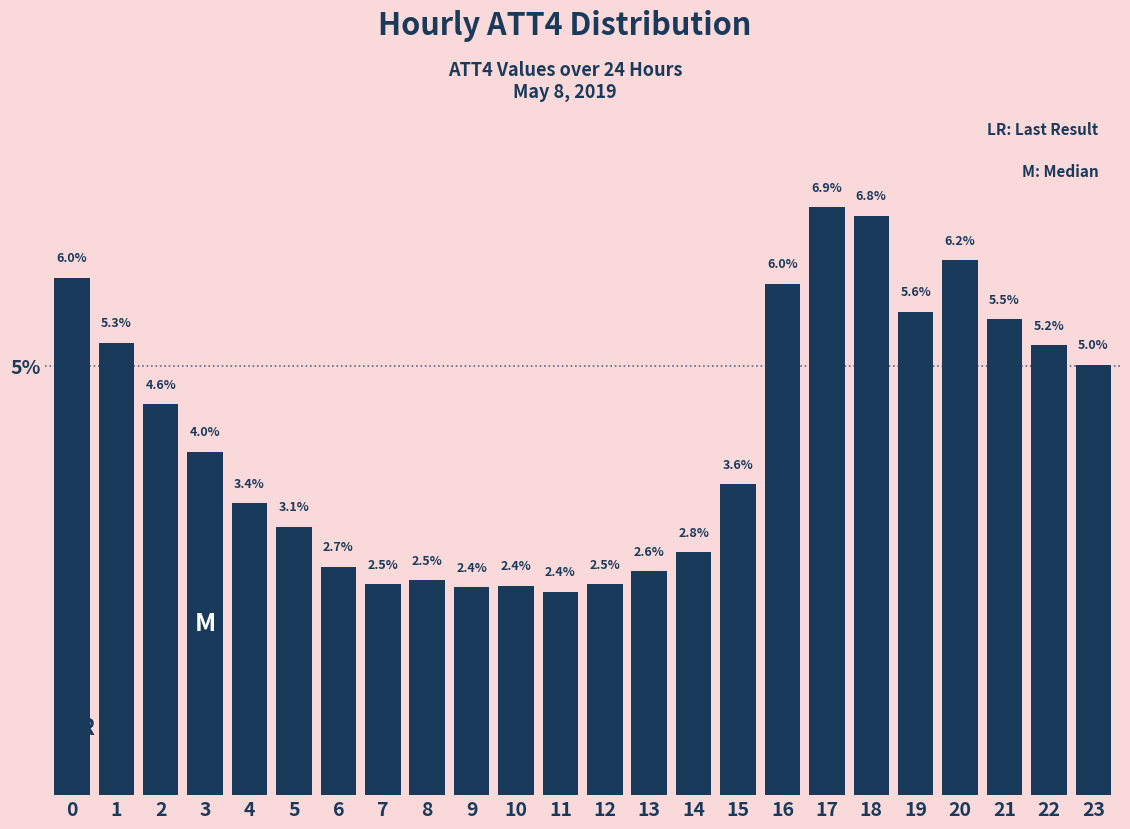

Reading left to right, what are all the values shown in this chart?

6.0	5.3	4.6	4.0	3.4	3.1	2.7	2.5	2.5	2.4	2.4	2.4	2.5	2.6	2.8	3.6	6.0	6.9	6.8	5.6	6.2	5.5	5.2	5.0